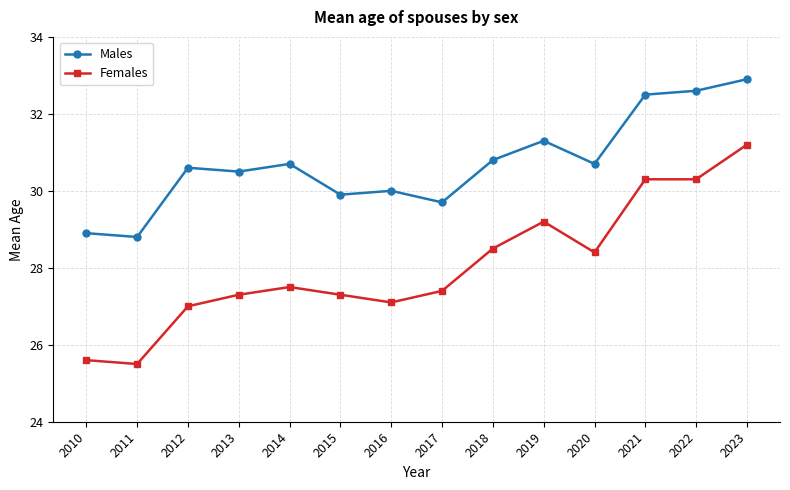

What value does the Males series have at 2011?

28.8